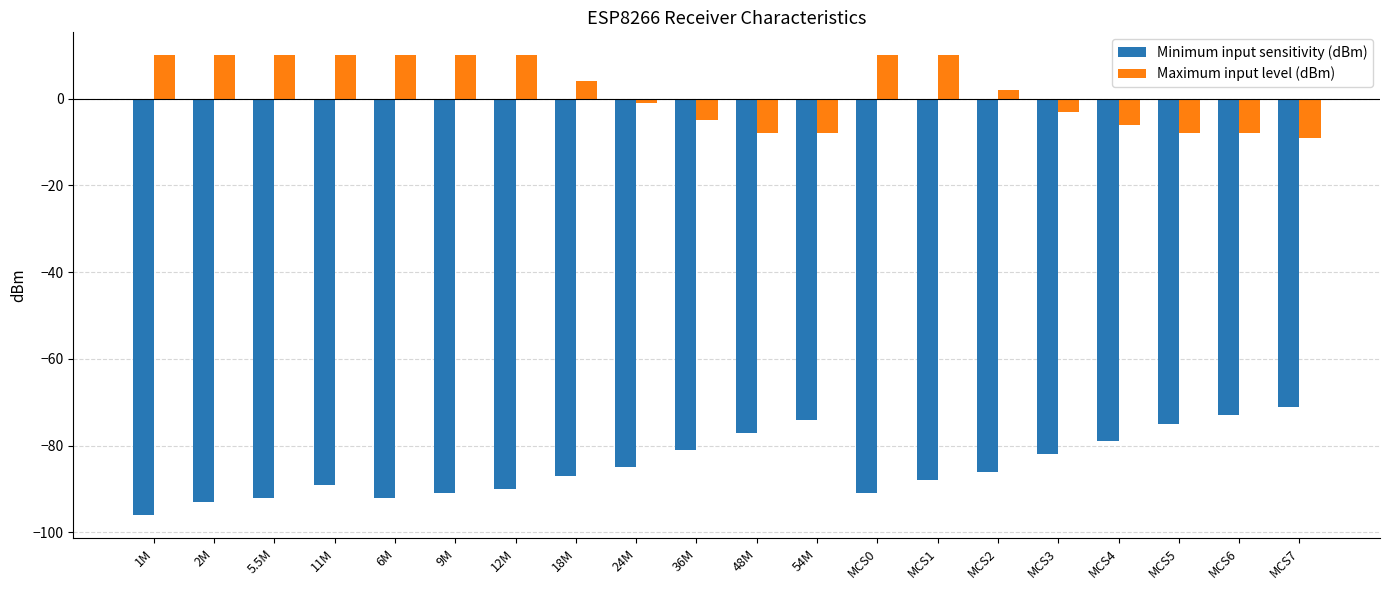

What is the average value of the Minimum input sensitivity (dBm) series?

-85